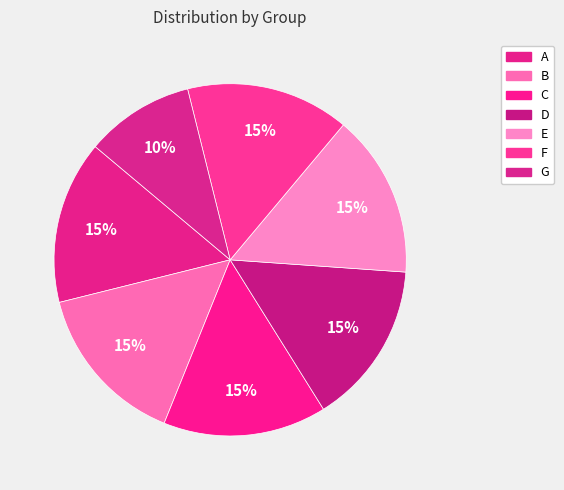

What percentage is the G slice, to the nearest percent?

10%